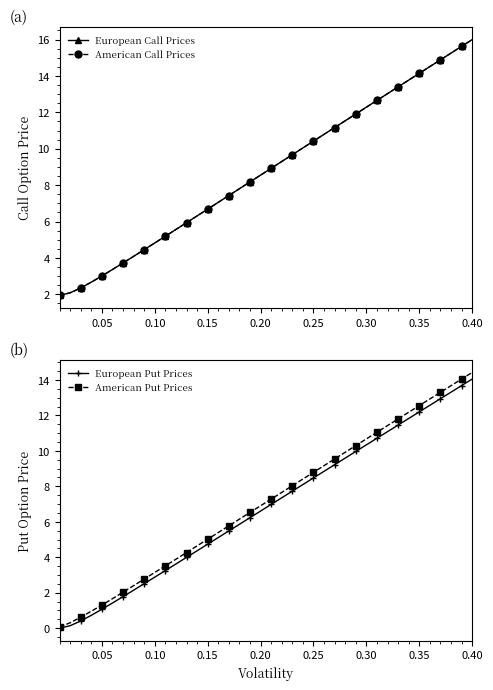

True or false: European Call Prices has a value of 14.1 at 0.35.

True